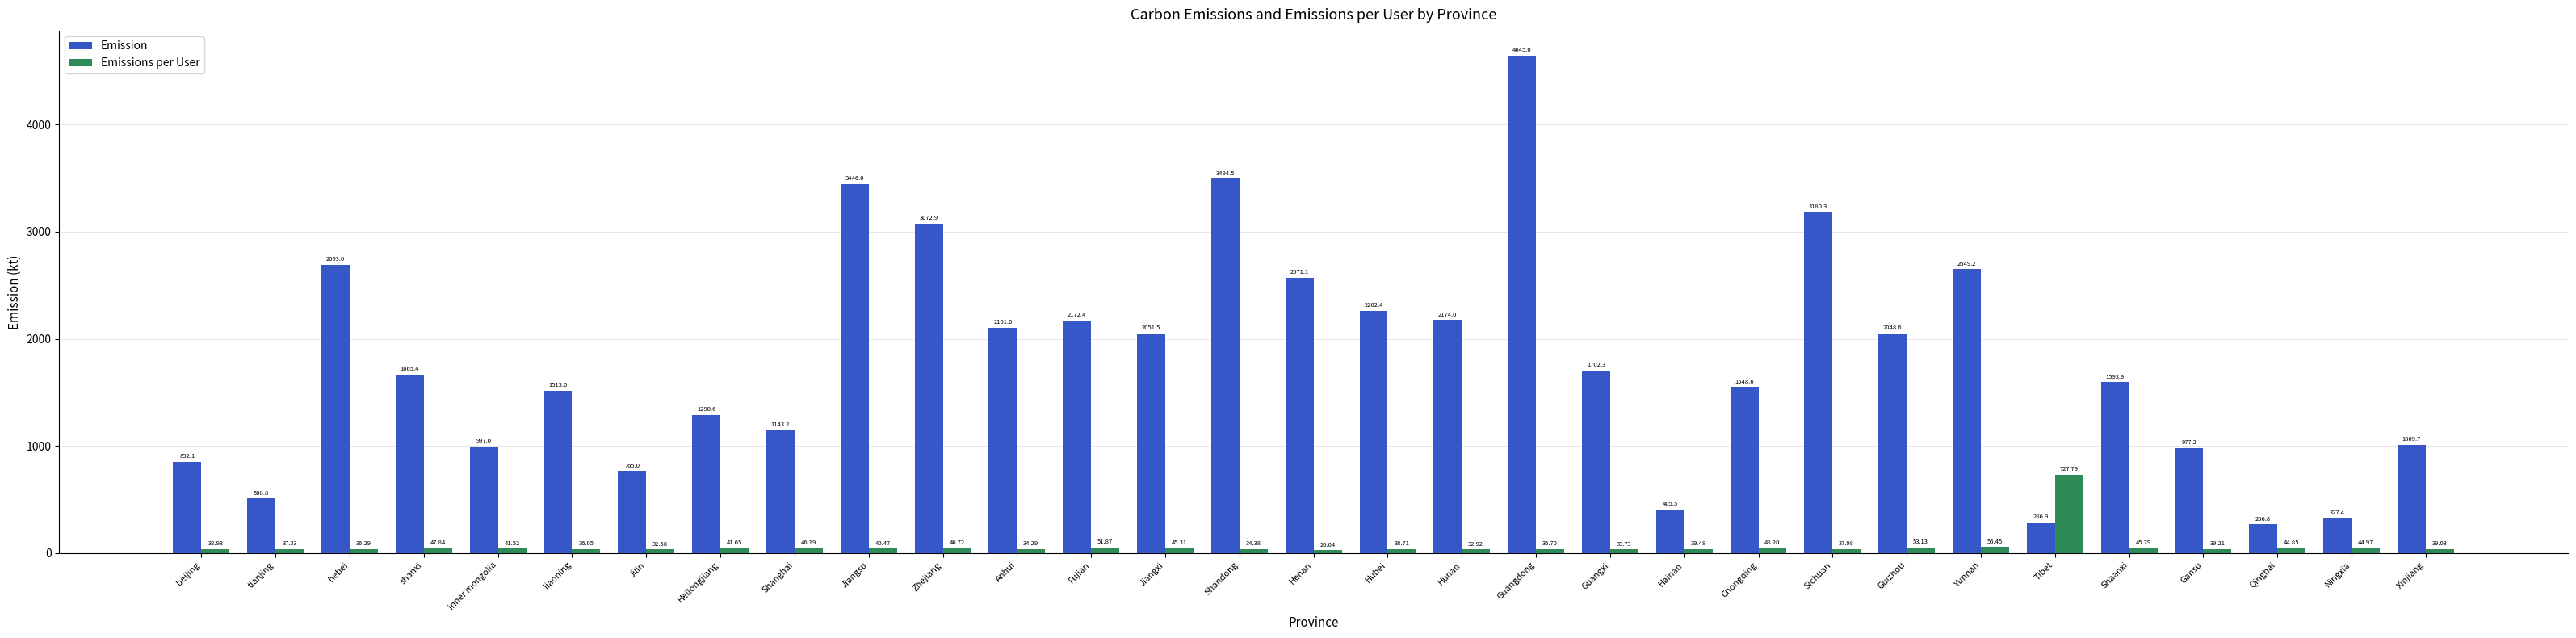

What is the sum of the Emission values at Sichuan and Hainan?

3585.8